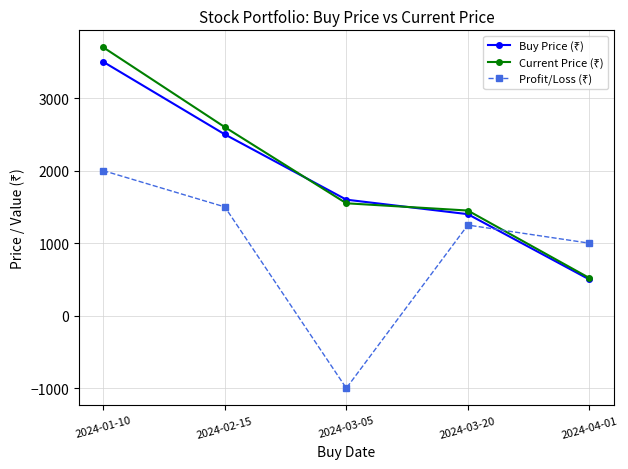

How many categories are shown in the chart?

5